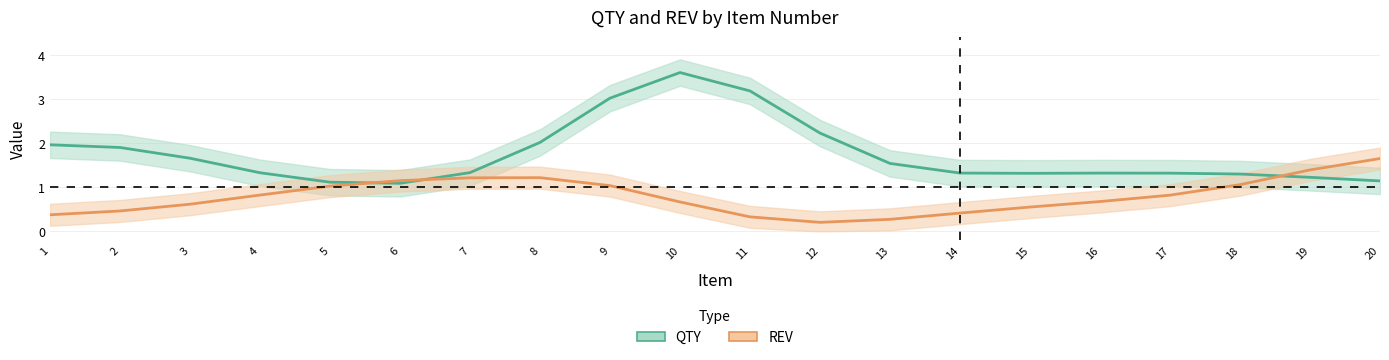

At which label is QTY (smoothed) closest to 2?

8